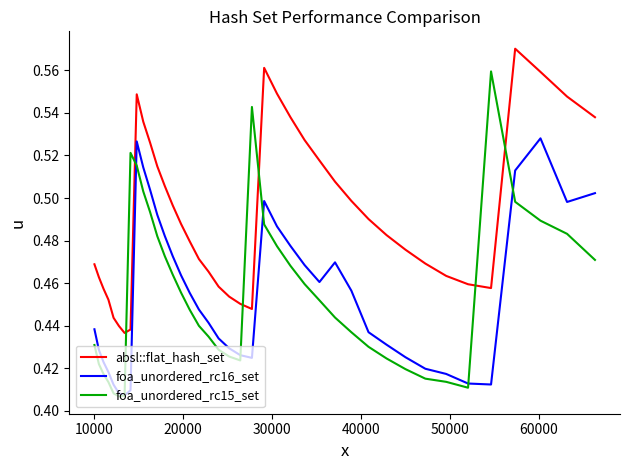

How many times do foa_unordered_rc15_set and absl::flat_hash_set cross each other?

6